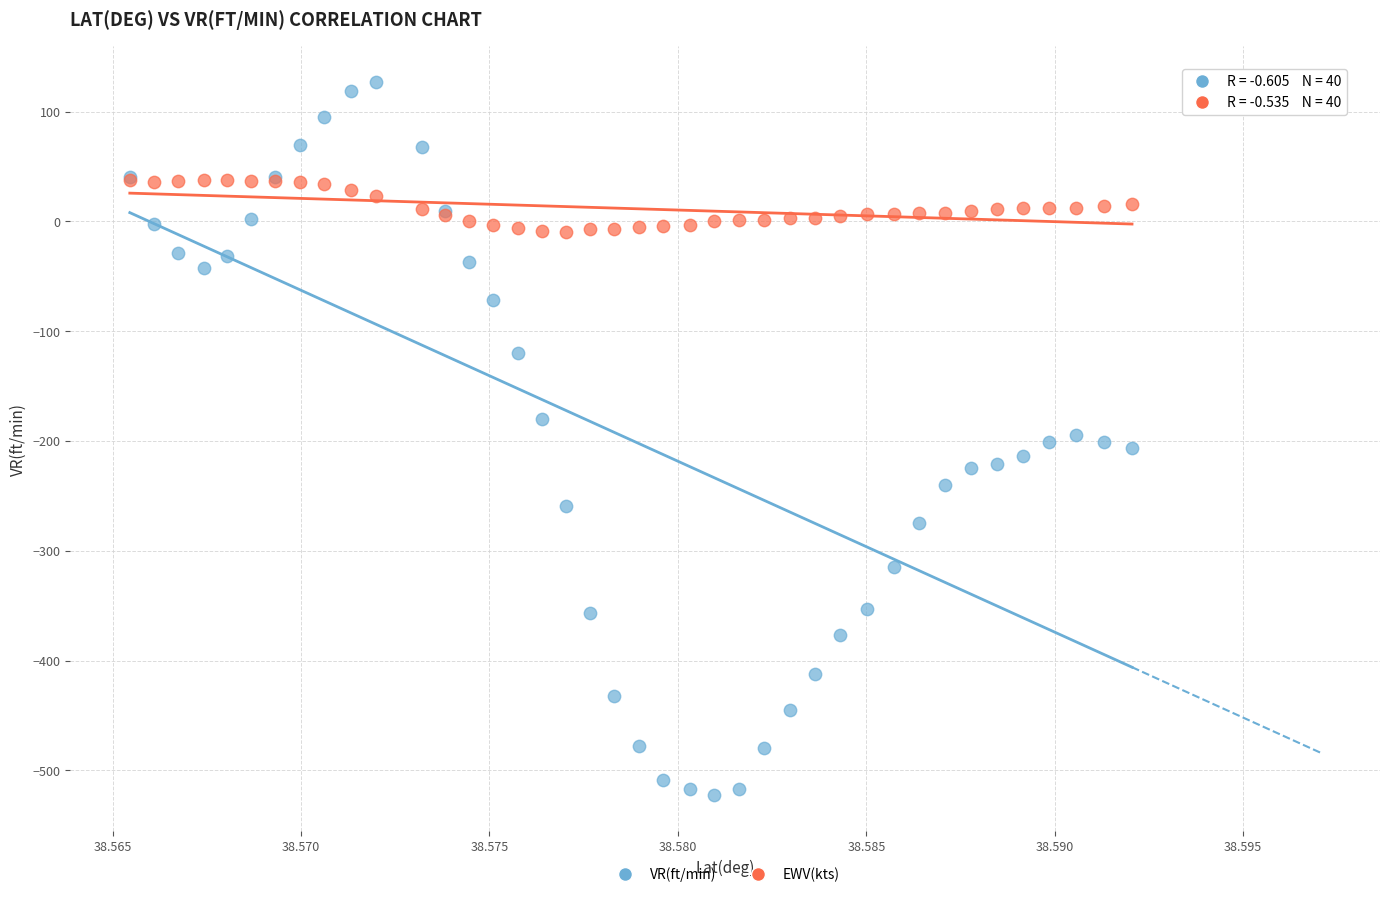

Which series contains the highest Y value?

VR(ft/min)